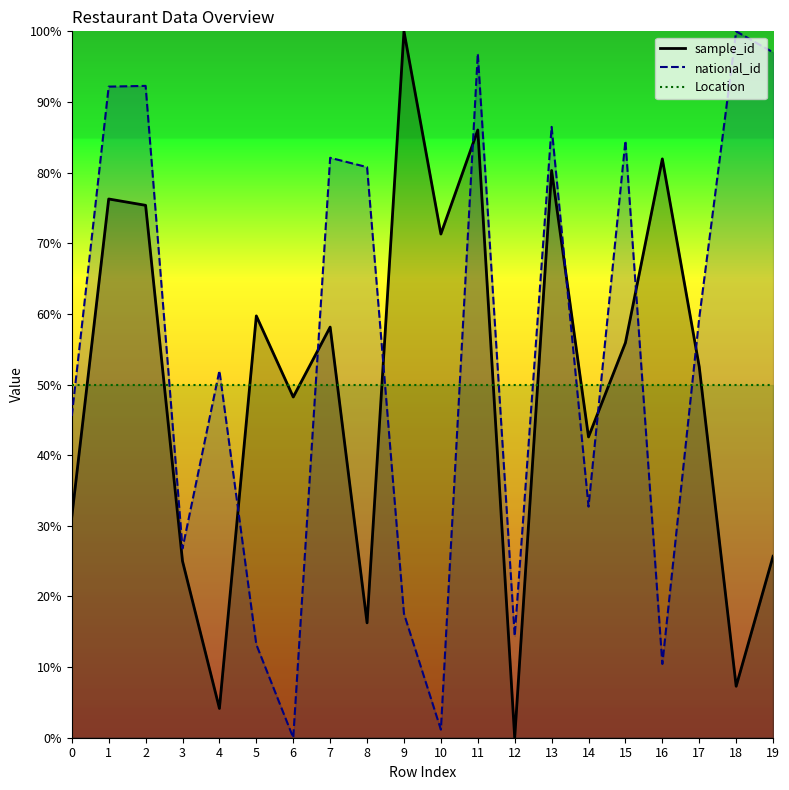

How many lines are shown in the chart?

3